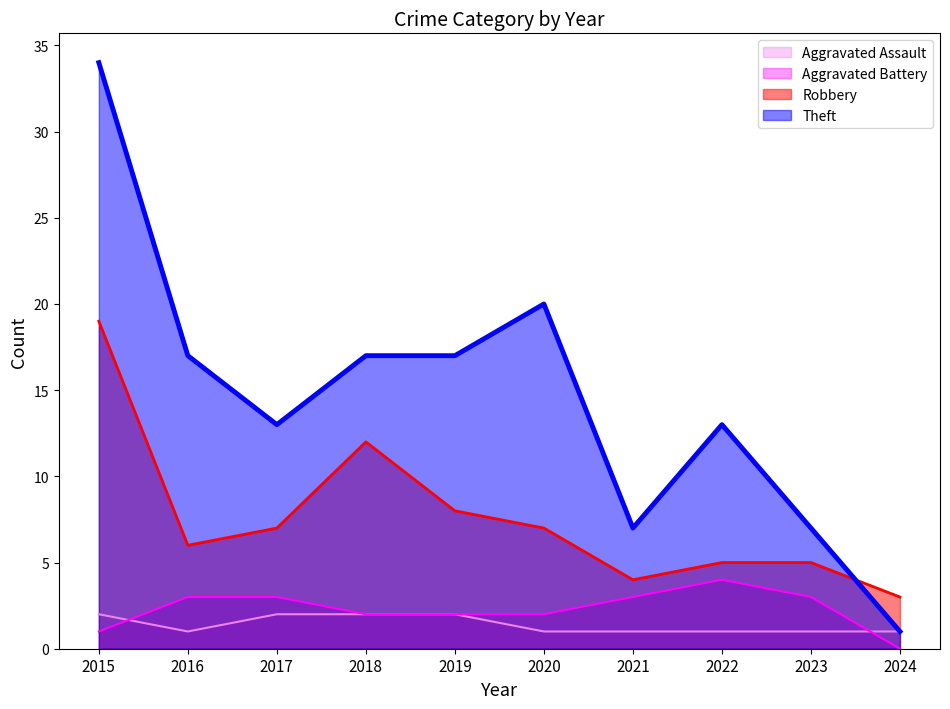

Which category has the highest value in the Aggravated Assault series?

2015